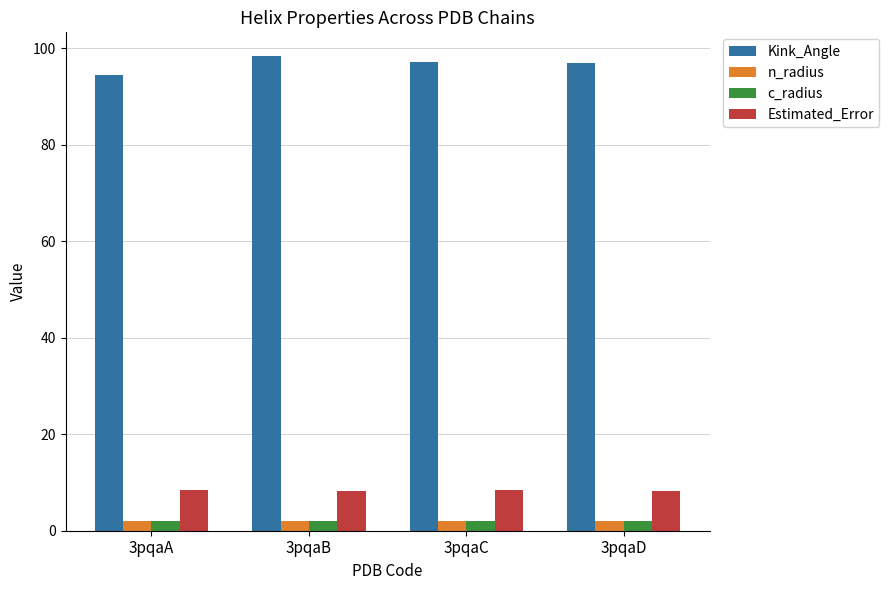

The Estimated_Error series shows 8.3 at 3pqaB. True or false?

True